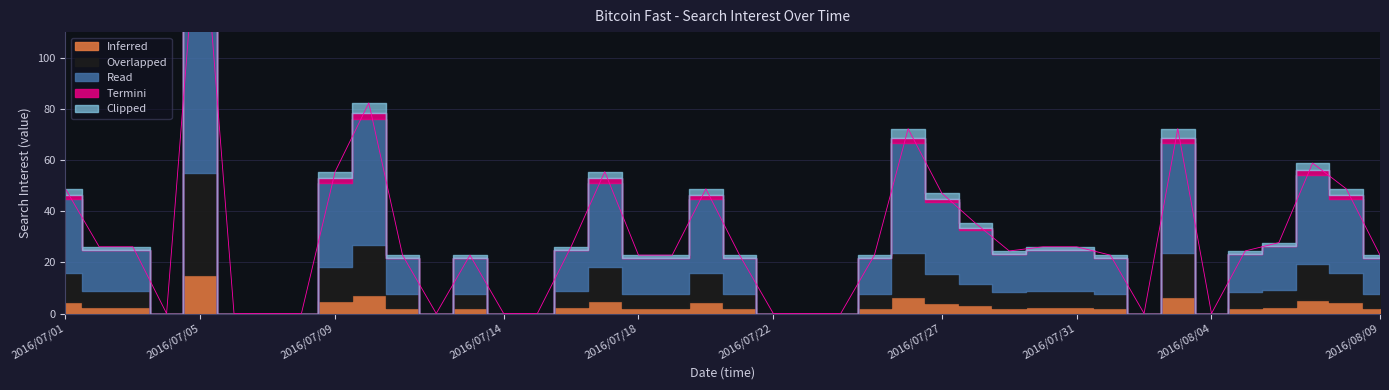

What is the ratio of the value at 2016/07/19 to the value at 2016/07/30?

0.9